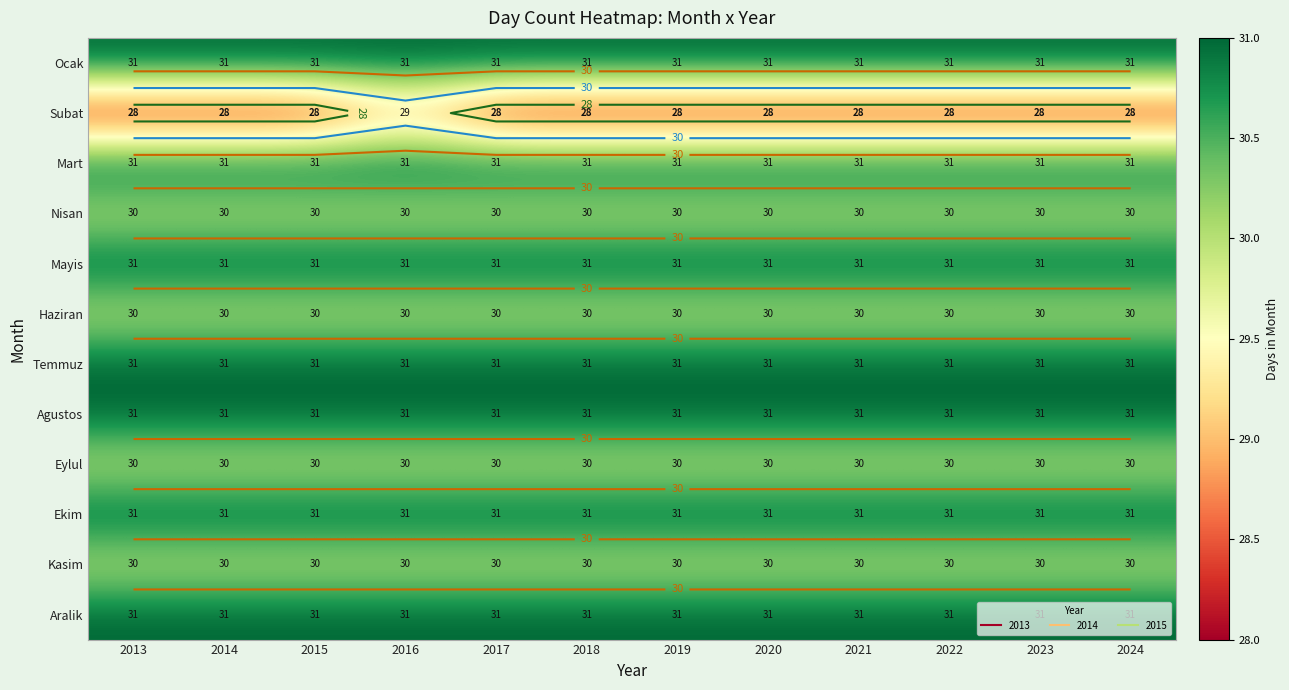

What is the difference between the highest and lowest values at 2016?

2